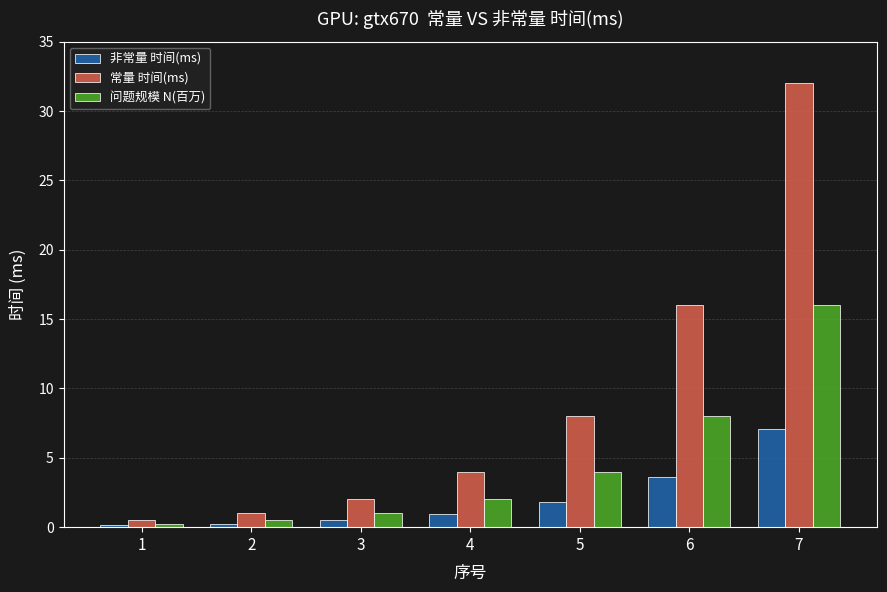

At which category is the sum across all series the highest?

7